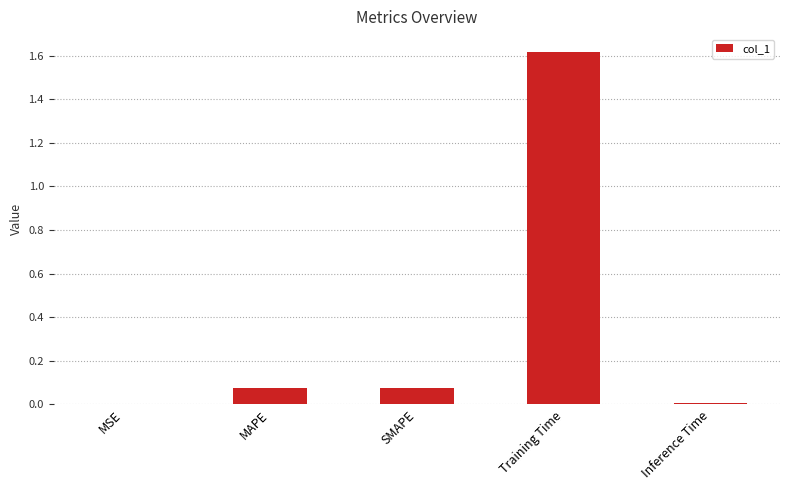

The value at Training Time is 1.0. True or false?

False